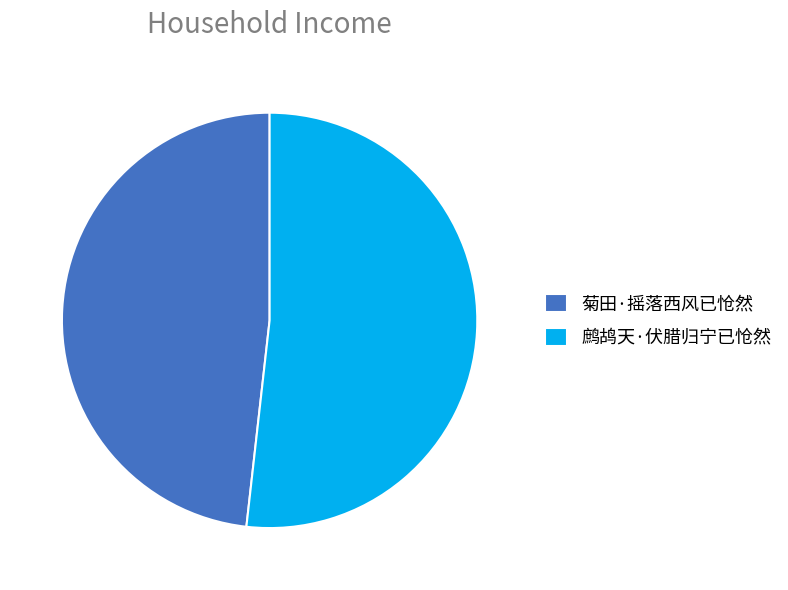

Is the sum of 菊田·摇落西风已怆然 and 鹧鸪天·伏腊归宁已怆然 greater than half?

Yes